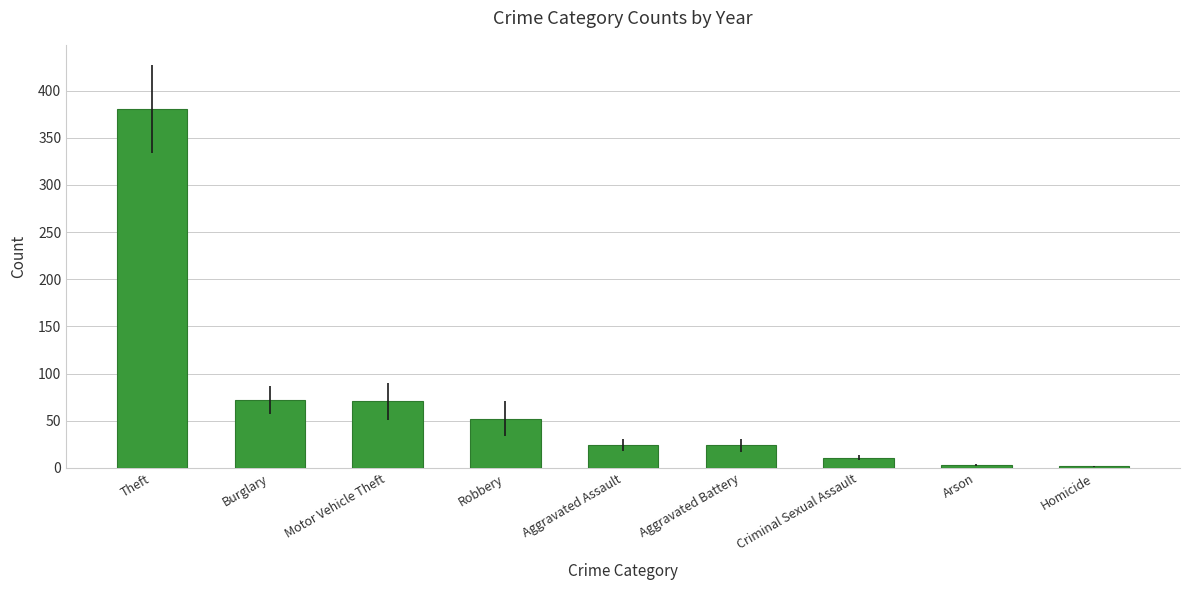

How many data points are less than 24?

3